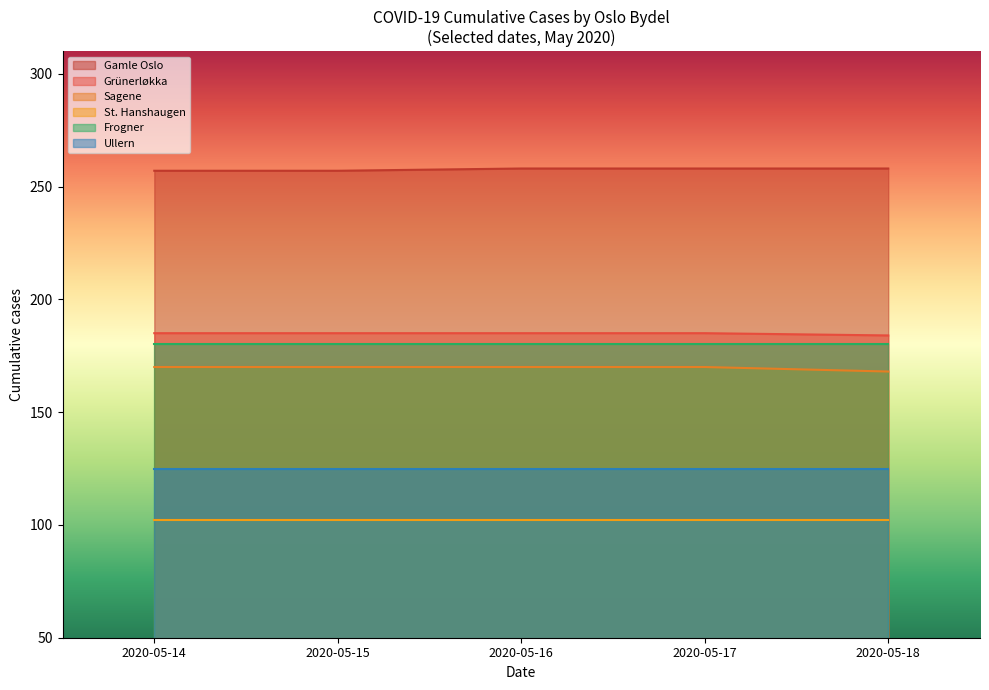

What is the sum of the Gamle Oslo values at 2020-05-17 and 2020-05-18?

516